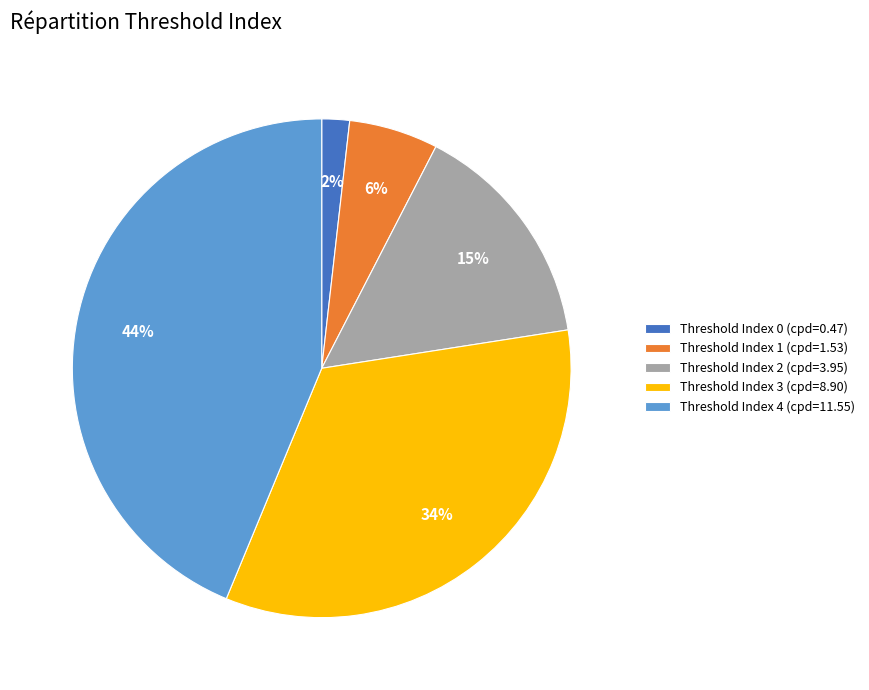

How many segments does this pie chart have?

5